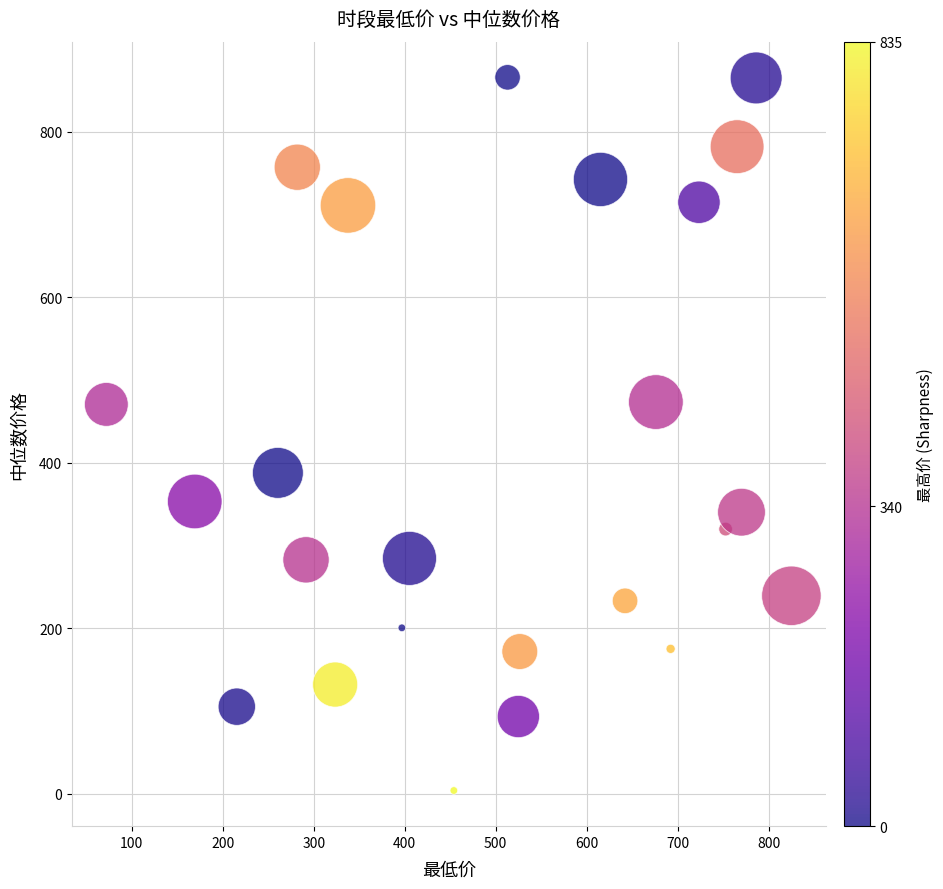

What is the range of Y values (max minus min)?

862.1